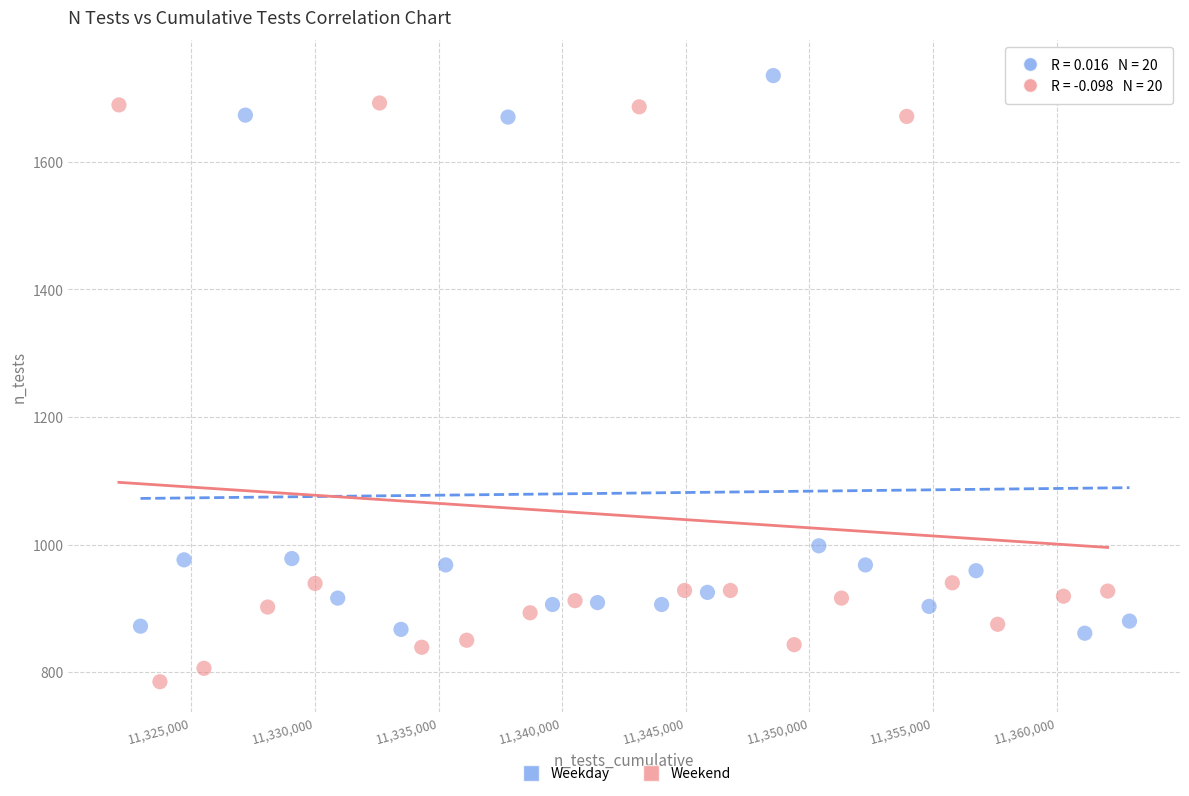

Which series has the largest Y range (max minus min)?

Weekend